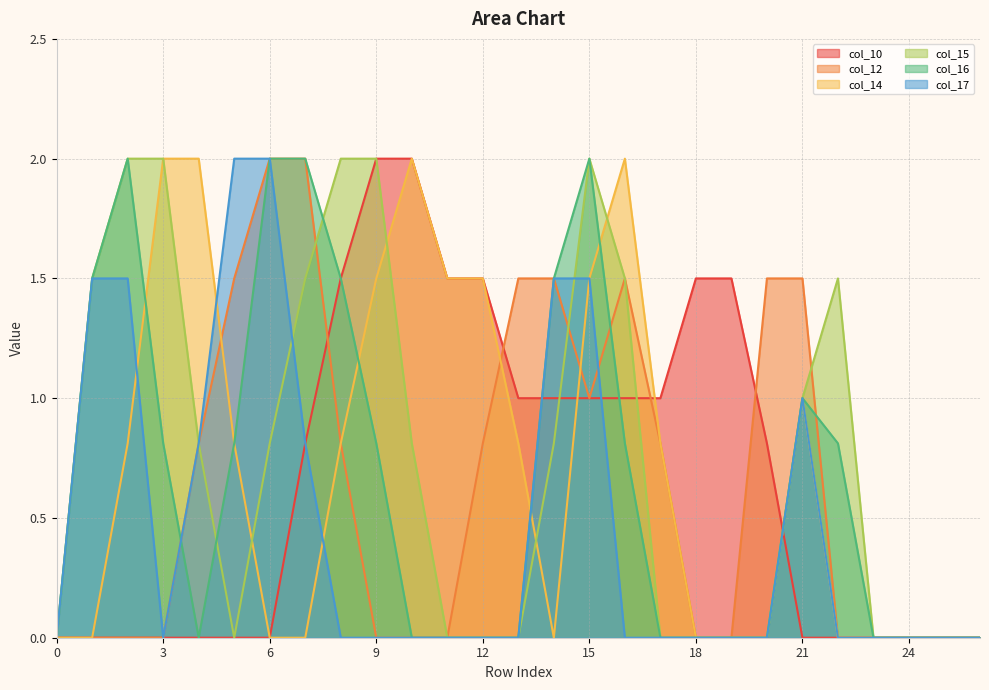

How many interior local valleys does the col_15 series have?

1